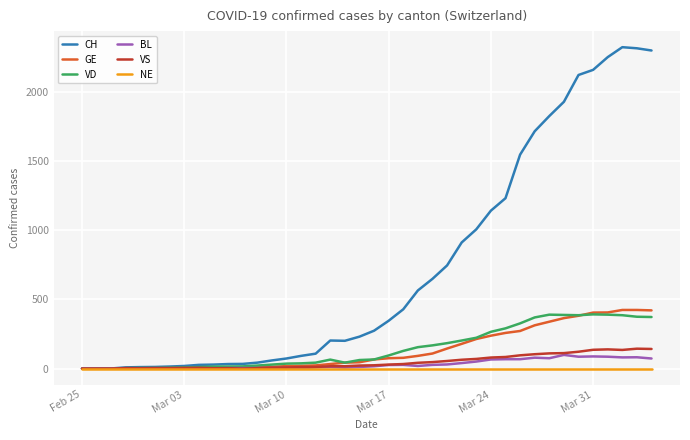

What is the maximum value shown in the chart?

2324